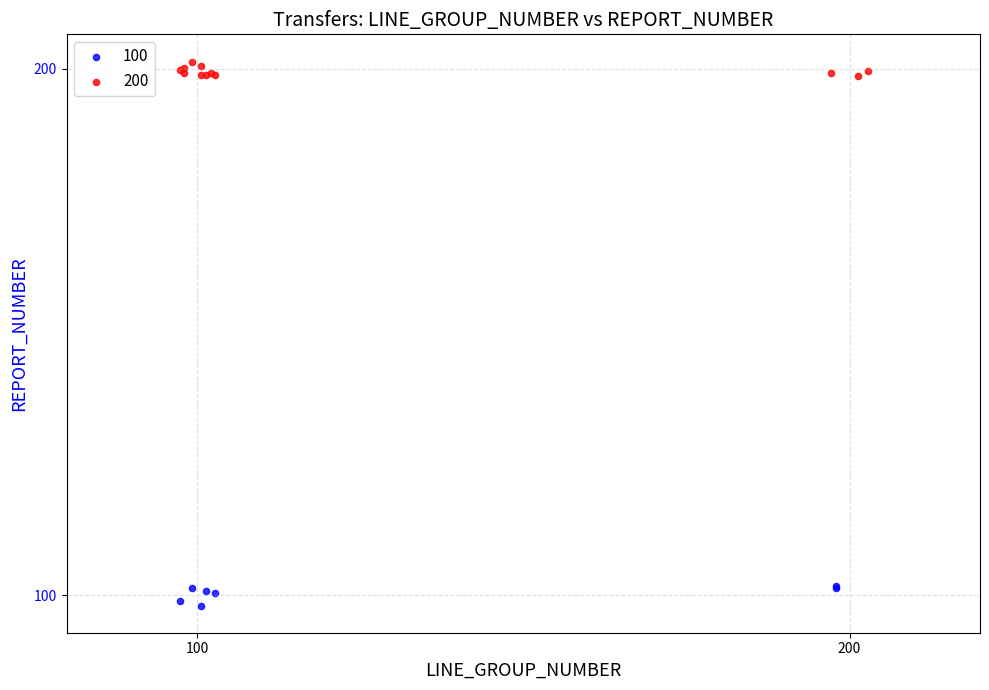

Which series has the largest Y range (max minus min)?

100